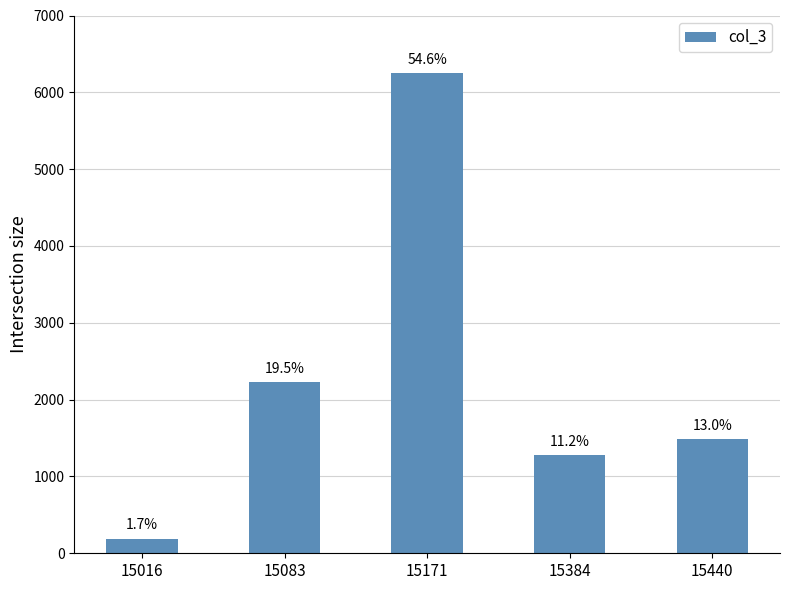

What is the change in value from 15083 to 15384?

-956